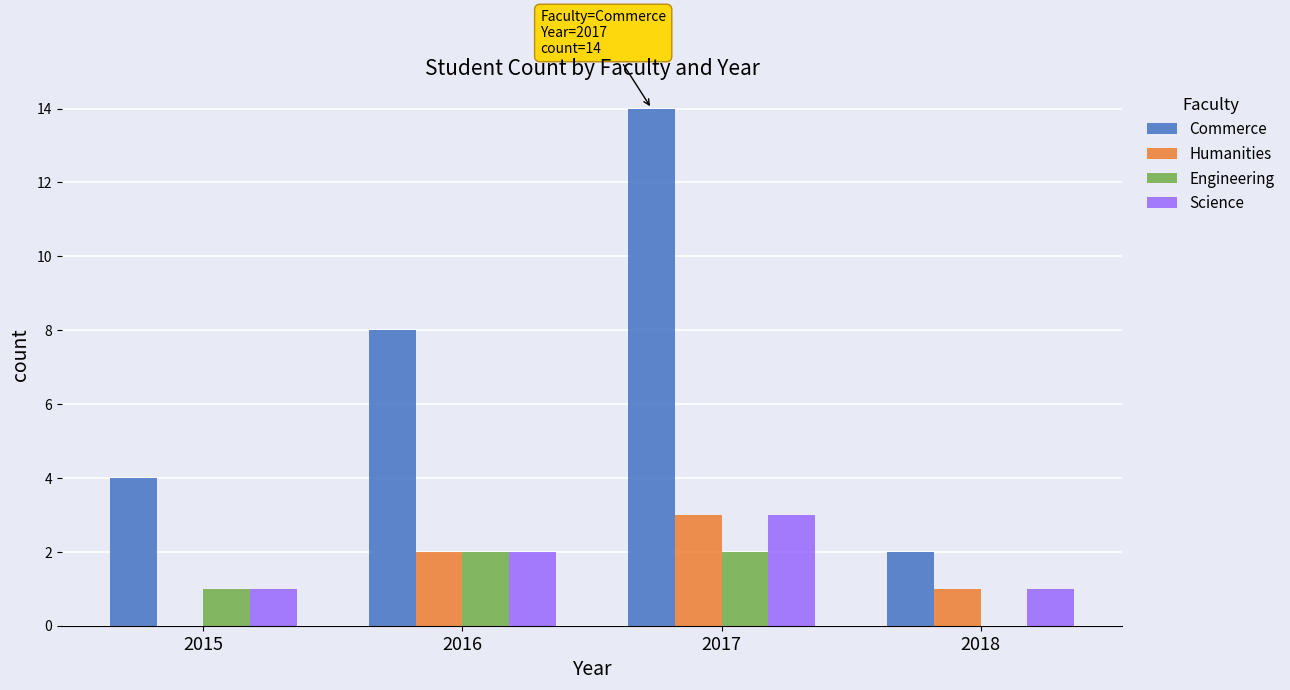

What is the total value across all series at 2016?

14